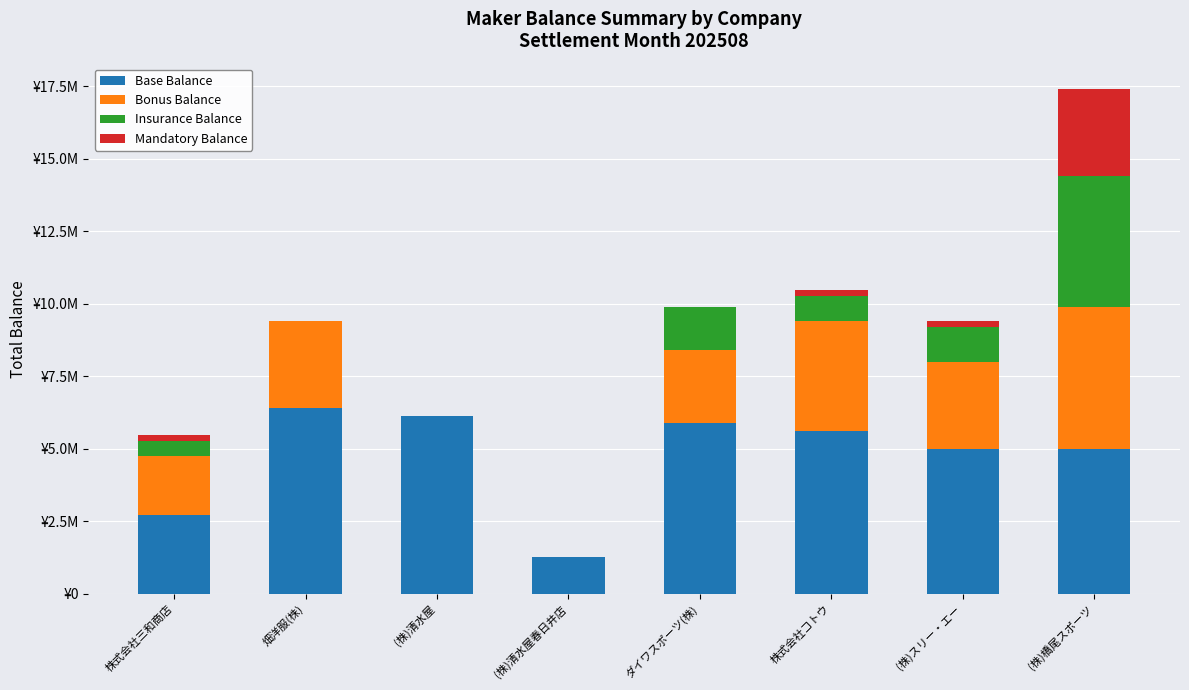

What are all the series names shown in the legend?

Base Balance, Bonus Balance, Insurance Balance, Mandatory Balance